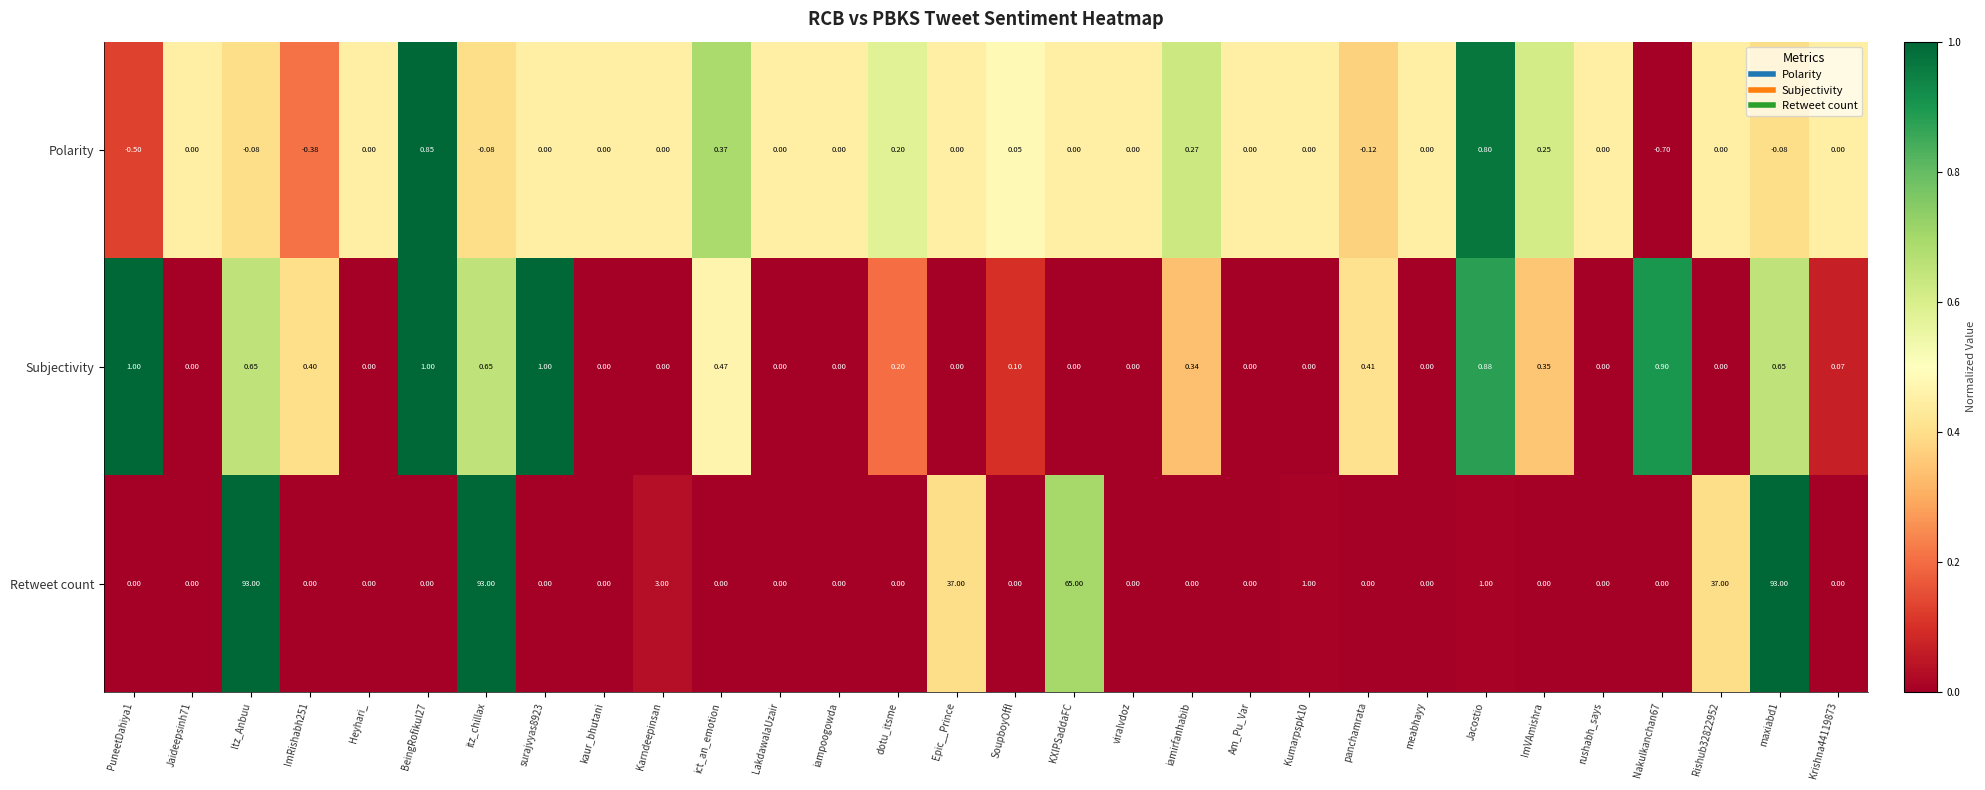

Which series has the largest total across all categories?

Retweet count